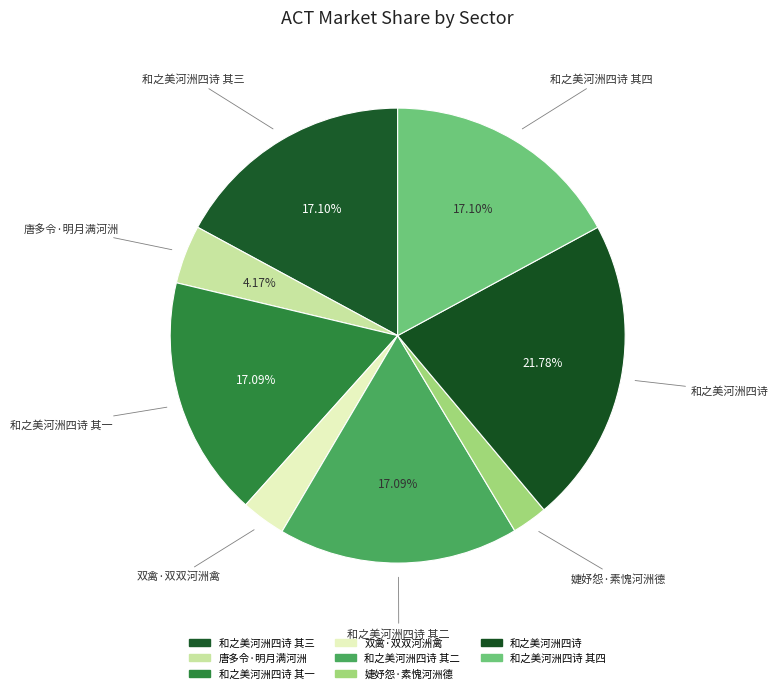

How many slices are in this pie chart?

8